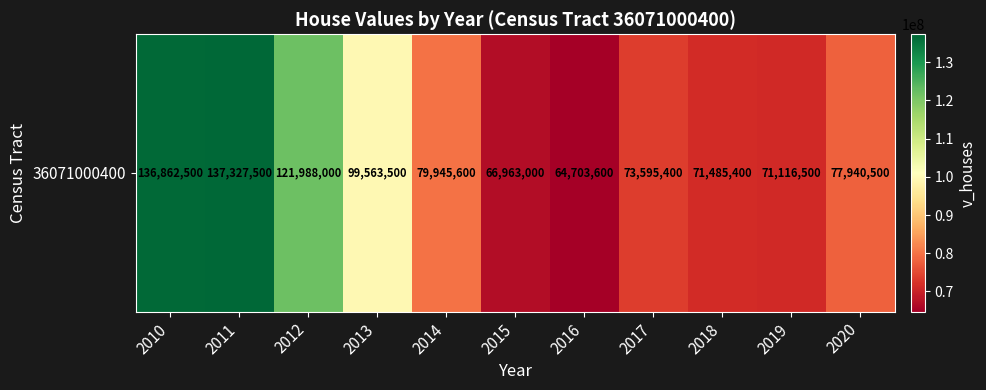

What is the difference between the values at 2011 and 2019?

66211000